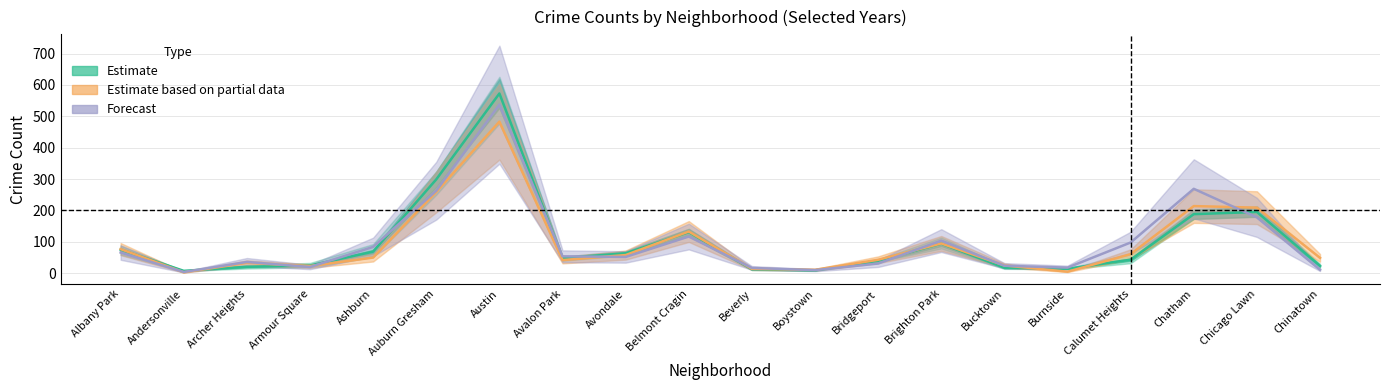

How many lines are shown in the chart?

3